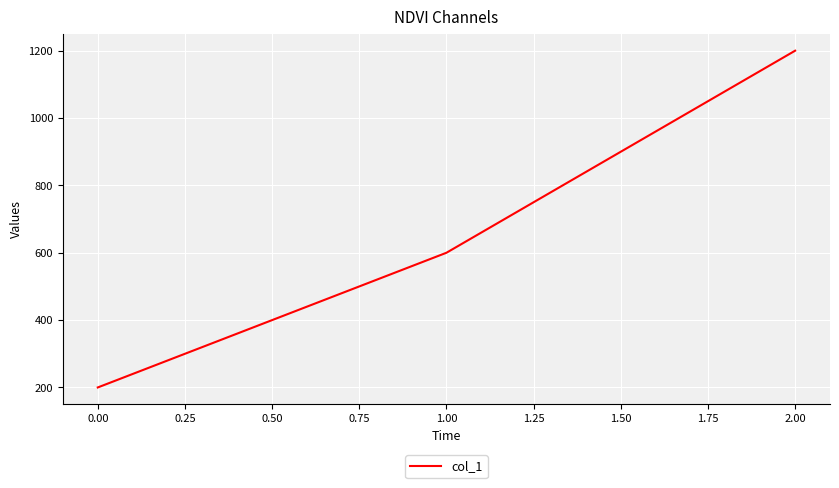

What is the smallest value displayed?

200